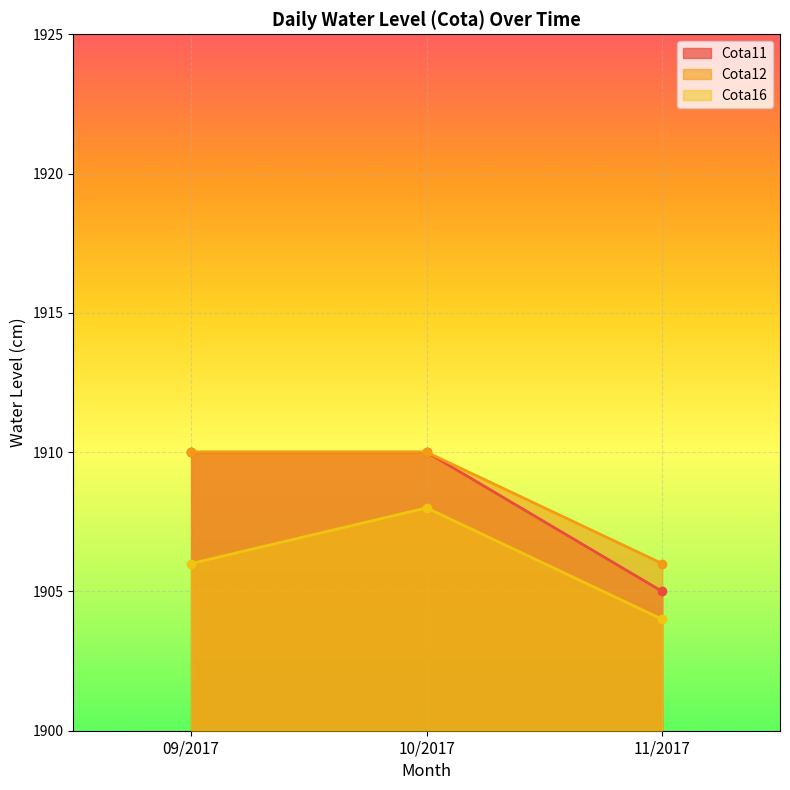

How many categories are shown in the chart?

3